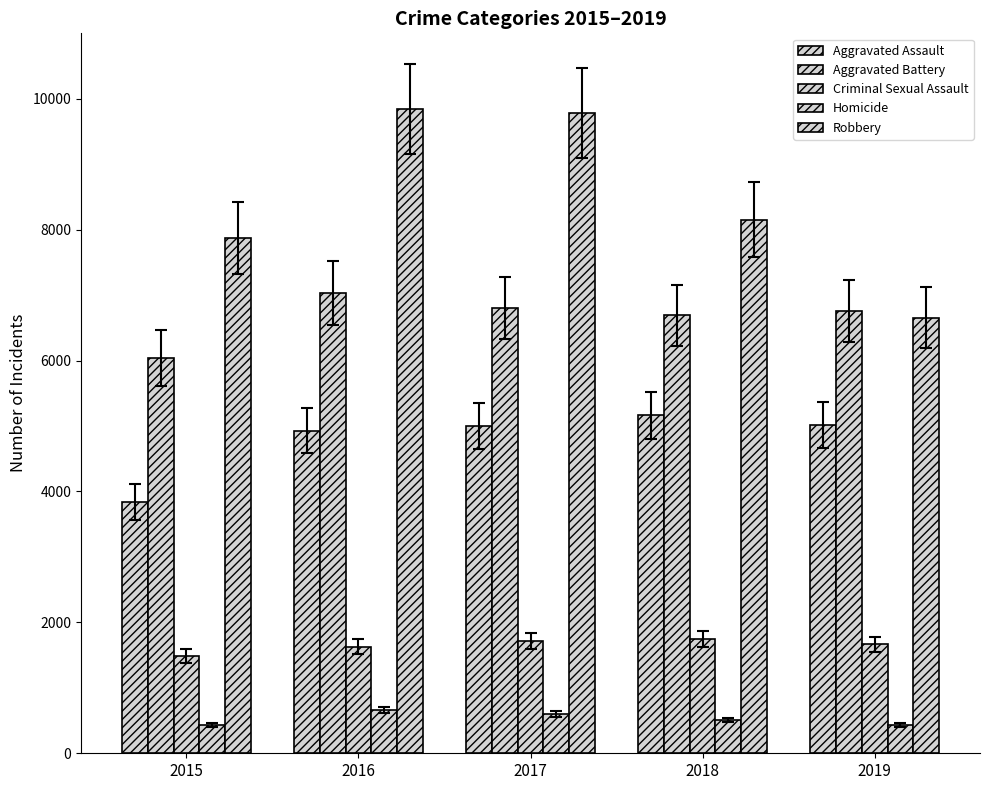

What is the minimum value for Criminal Sexual Assault?

1485